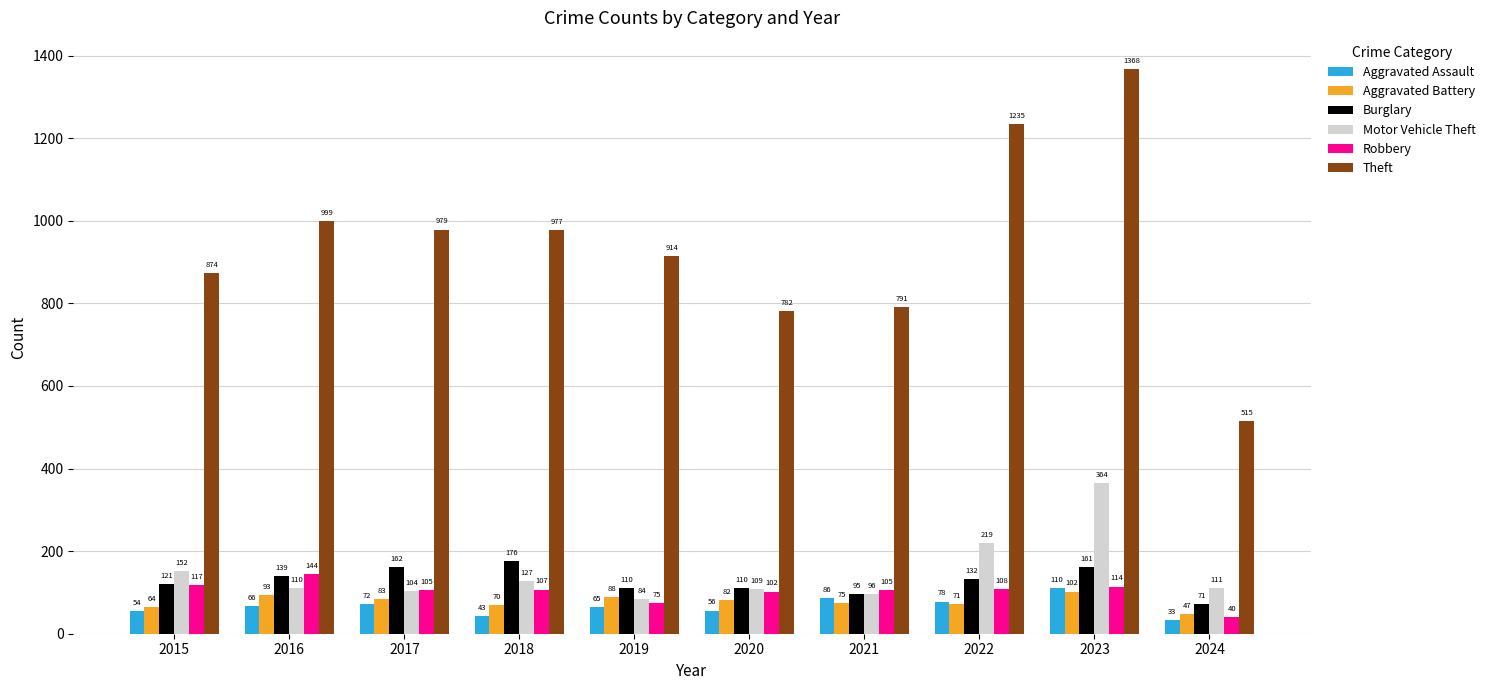

Which series has the largest total across all categories?

Theft